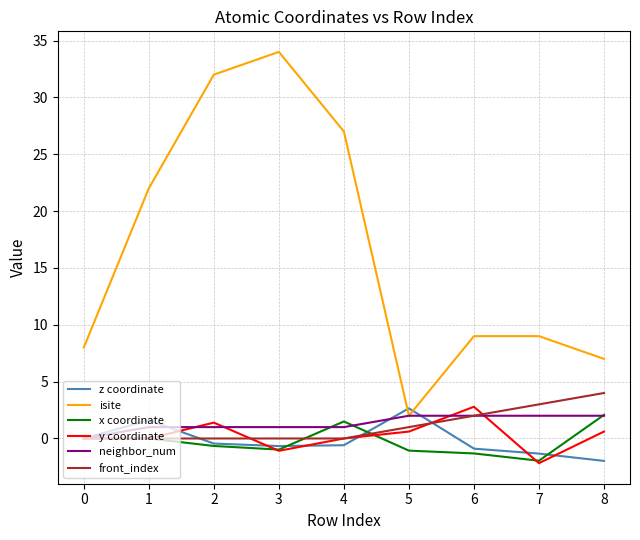

How many interior local peaks does the y coordinate series have?

2